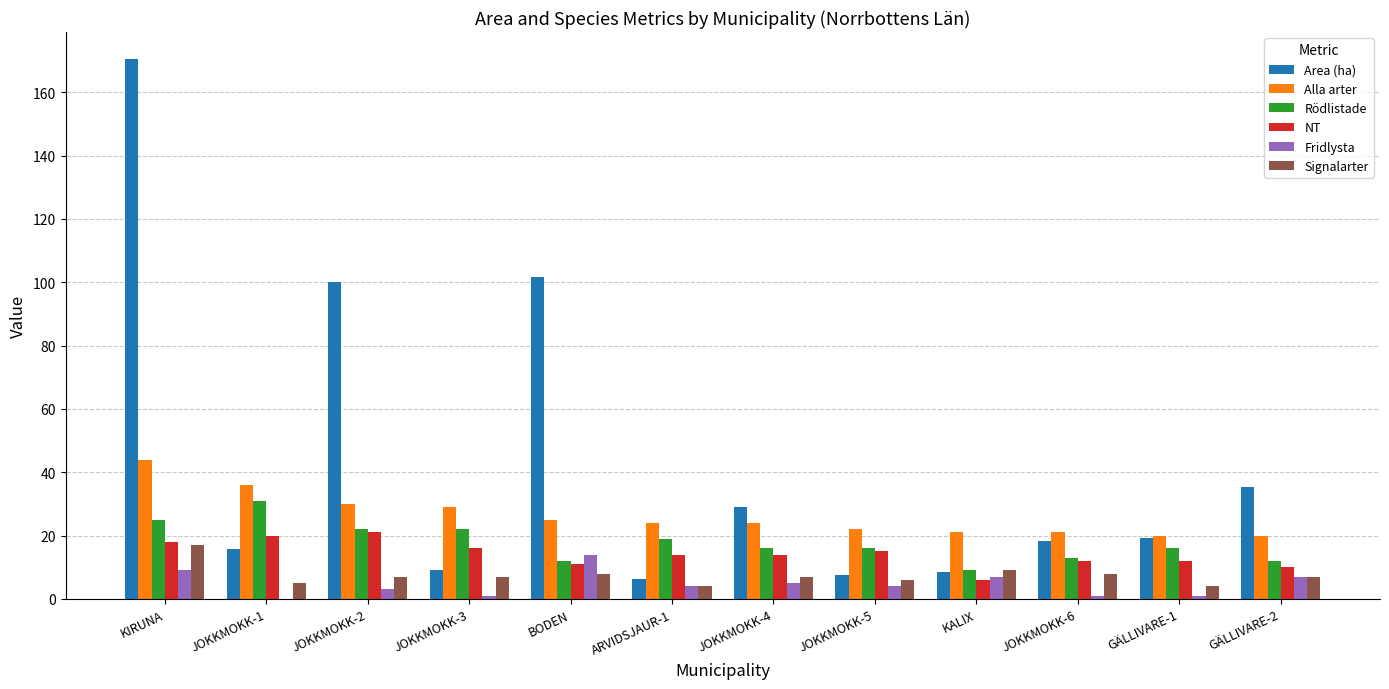

The Area (ha) series shows 7.6 at JOKKMOKK-5. True or false?

True